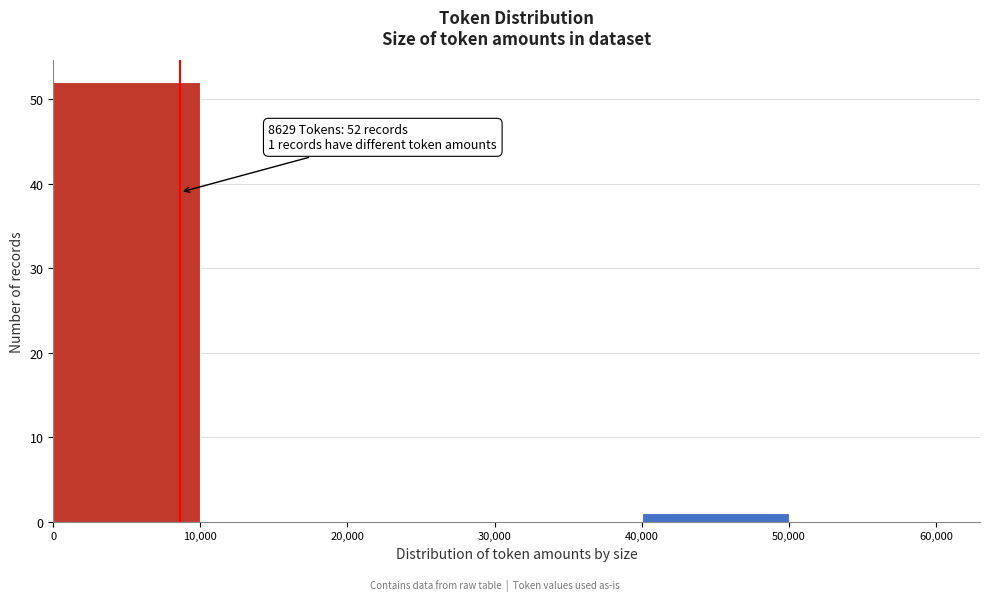

Over which range of the x-axis is the bar tallest?

0 to 10,000